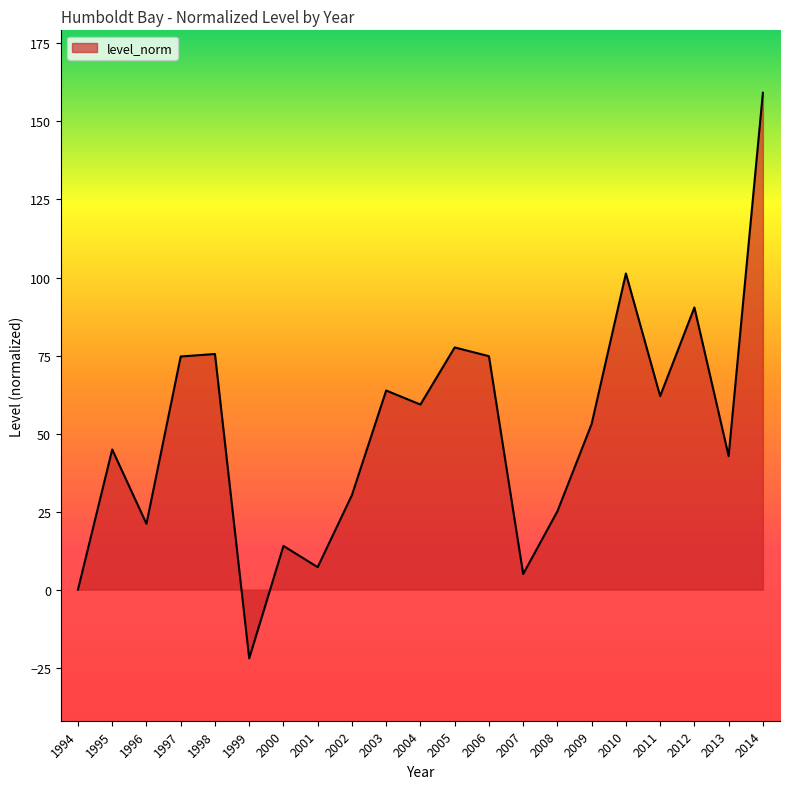

Is it true that the value at 1999 is -22.0?

True